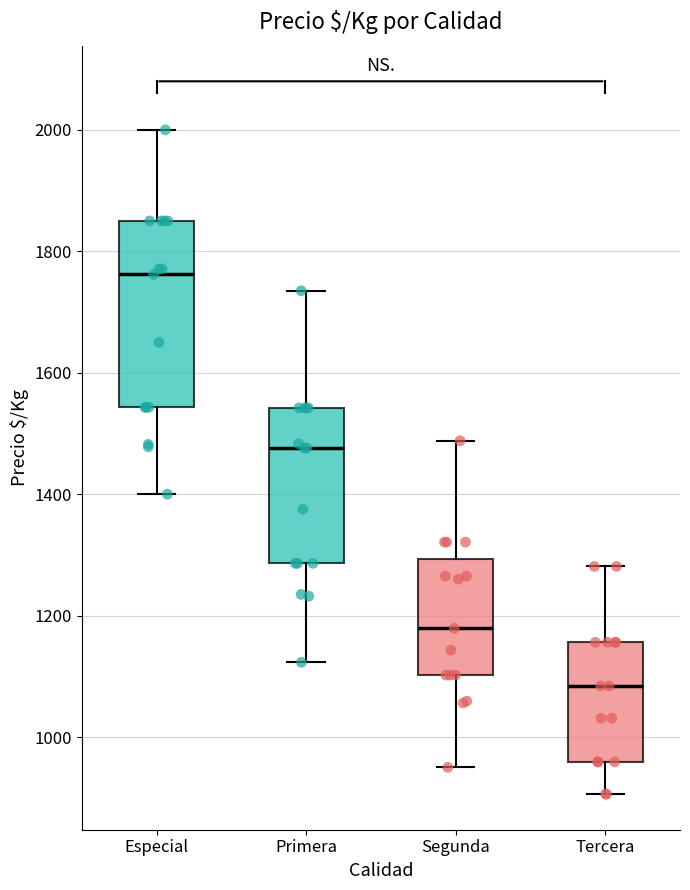

Where is the upper edge of the box for Especial on the y-axis? The values are not printed on the chart, so give them approximately, as read against the axis.

1860